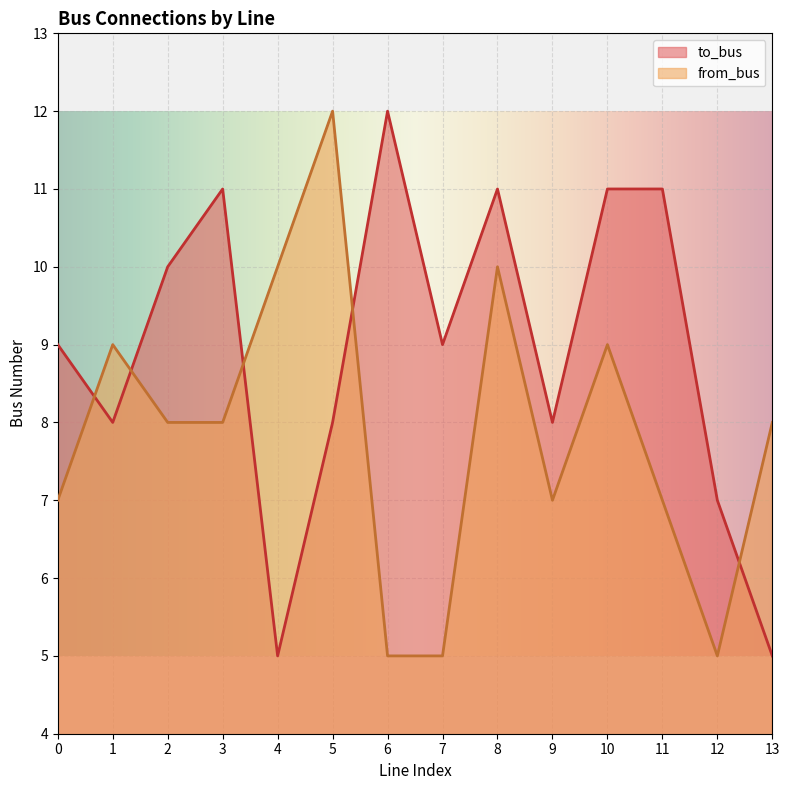

At which category does the chart reach its peak across all series?

6